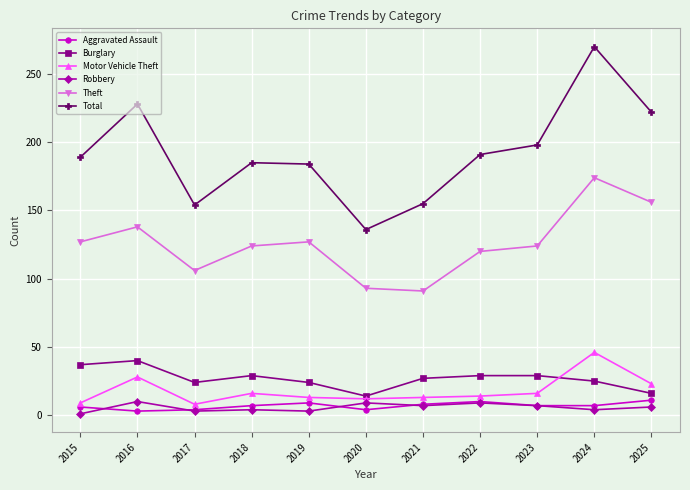

Between 2016 and 2024, which series saw the biggest shift?

Total